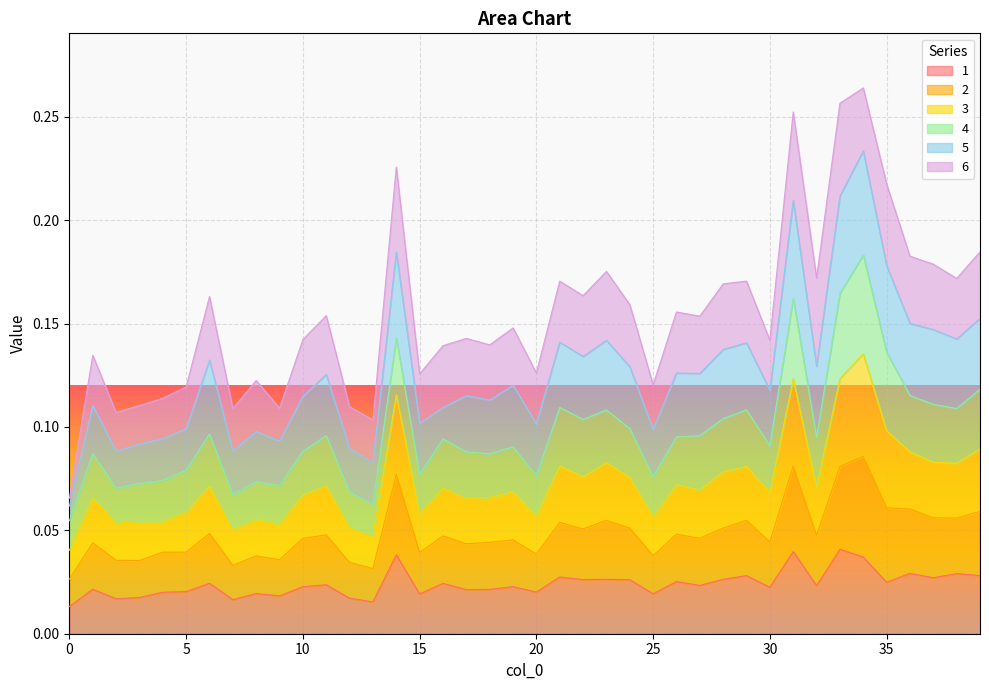

True or false: 1 has more than 2 points higher than both neighbors.

True